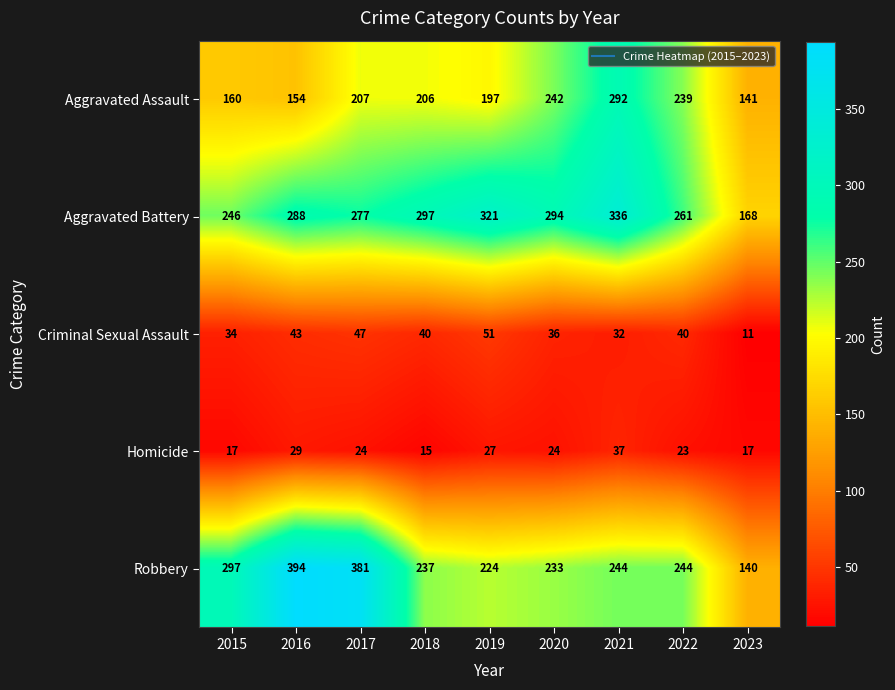

At 2019, list the series in order from largest to smallest.

Aggravated Battery, Robbery, Aggravated Assault, Criminal Sexual Assault, Homicide